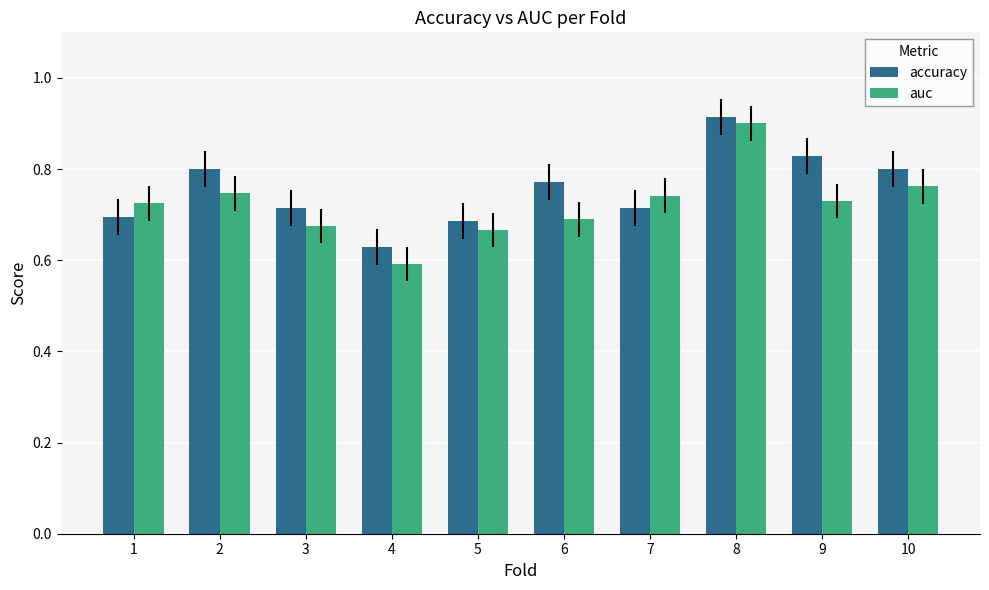

At which category is the sum across all series the highest?

8